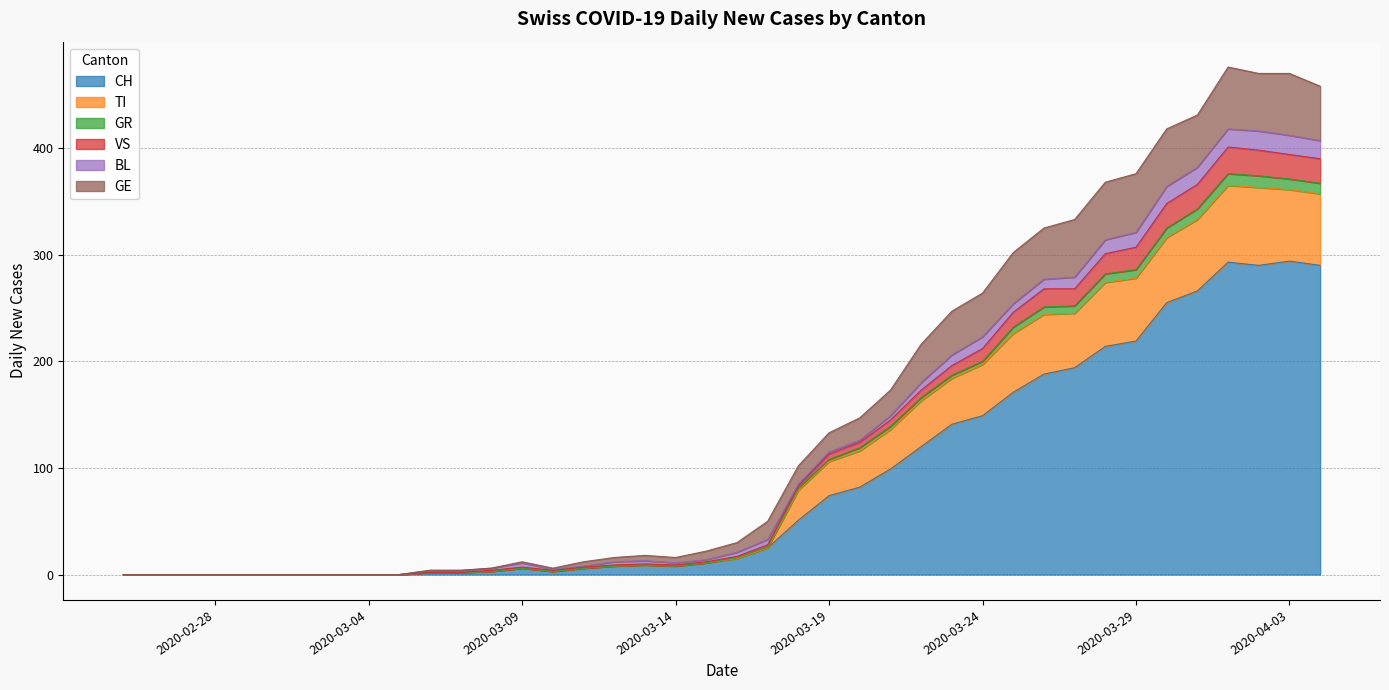

What is the difference between the second highest and second lowest values in the CH series?

293